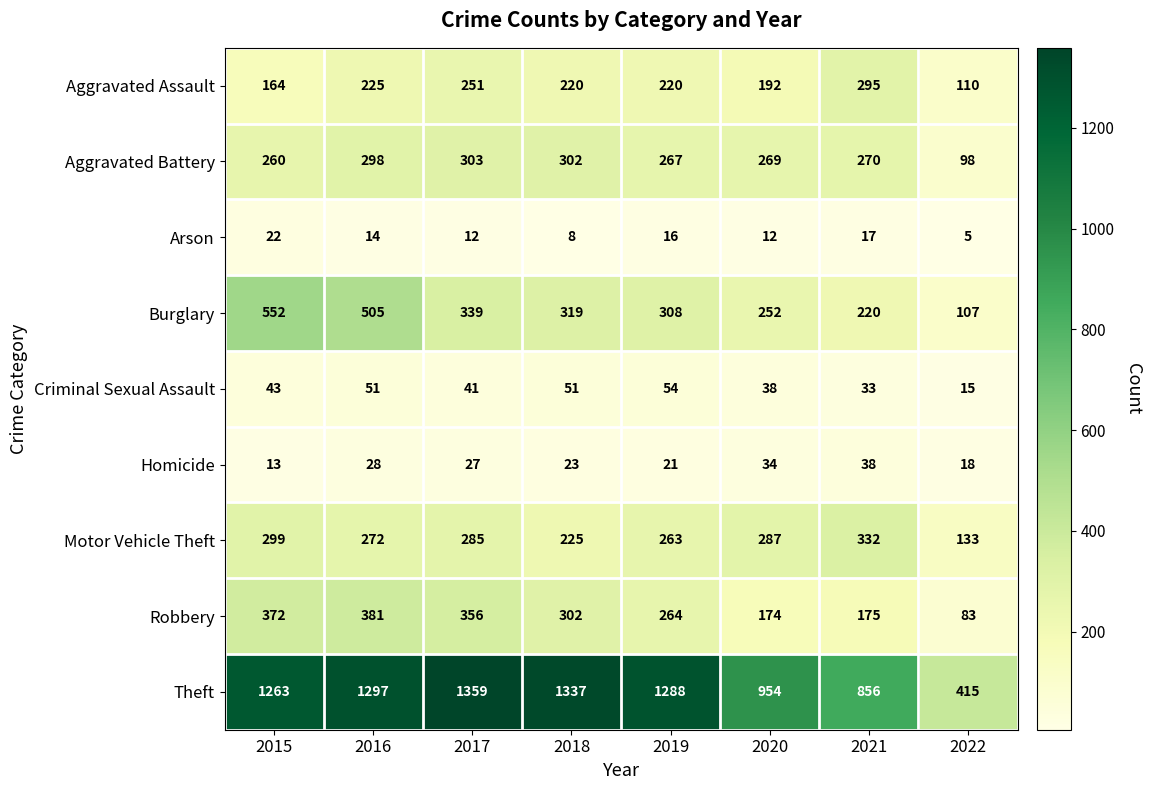

What is the total value across all series at 2017?

2973